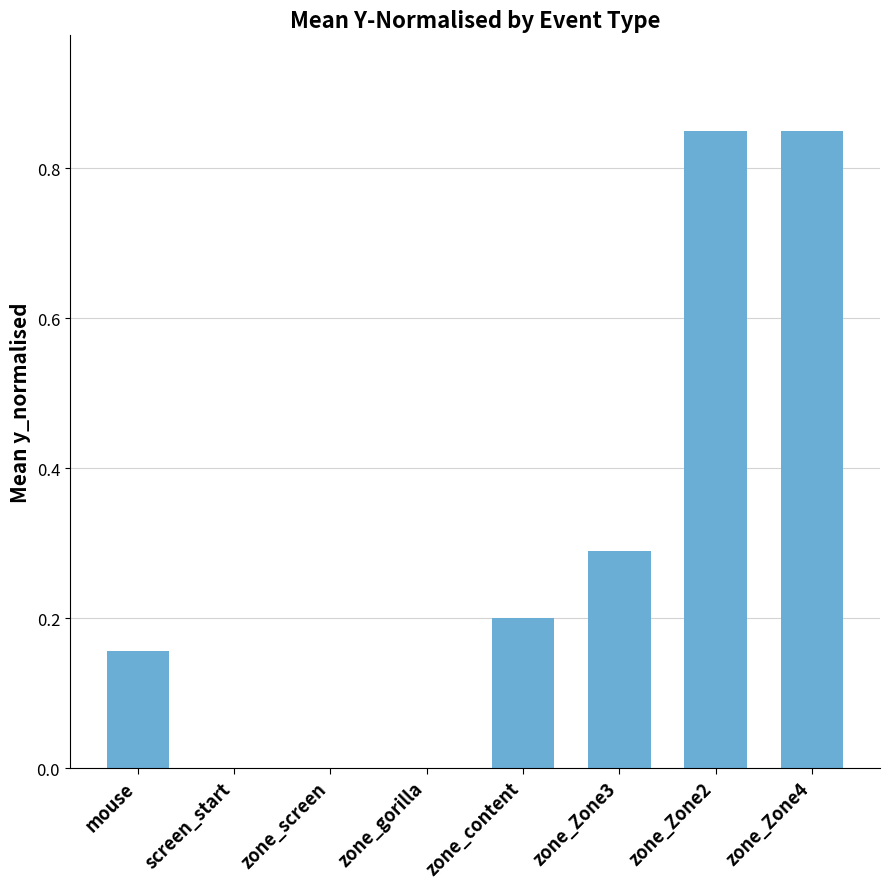

What is the sum of the values at zone_Zone4 and zone_content?

1.1